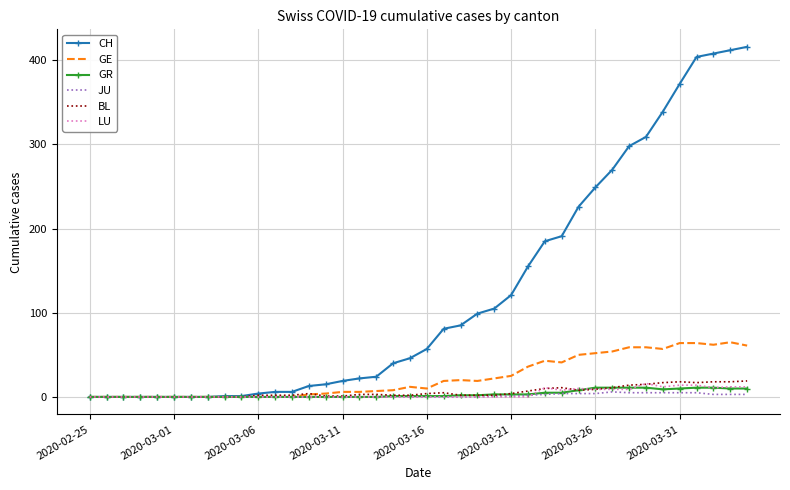

Which series has the widest spread of values?

CH